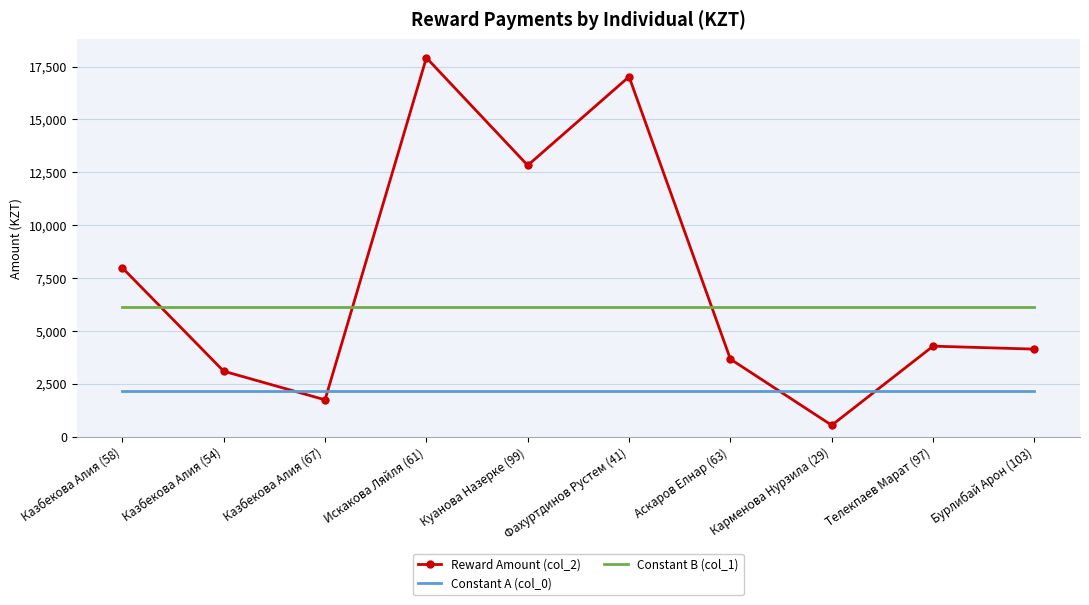

What is the sum of the Constant A (col_0) values at Казбекова Алия (54) and Казбекова Алия (58)?

4340.5